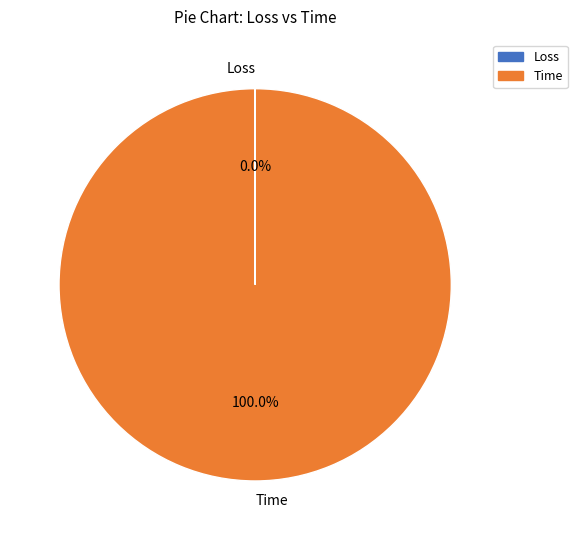

Is there a majority slice in this chart?

Yes